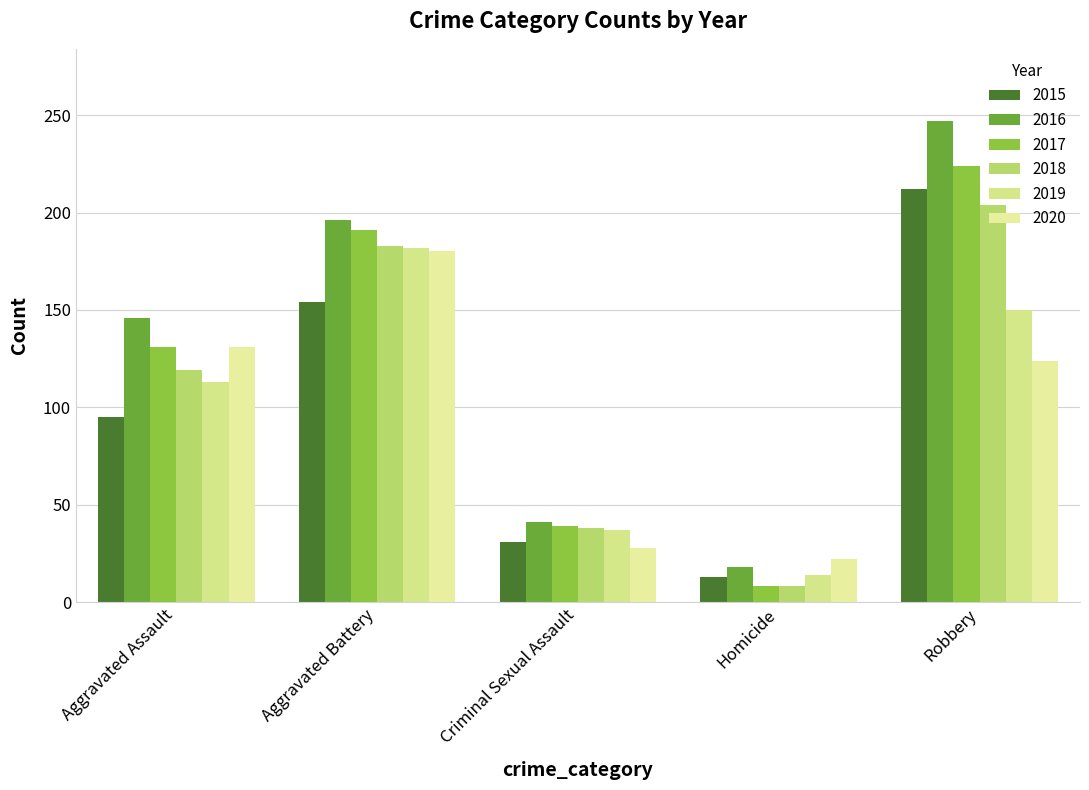

Which category has the highest value in the 2016 series?

Robbery